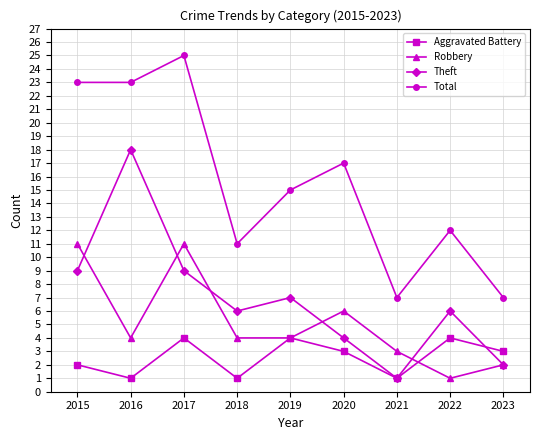

Which series has the widest spread of values?

Total